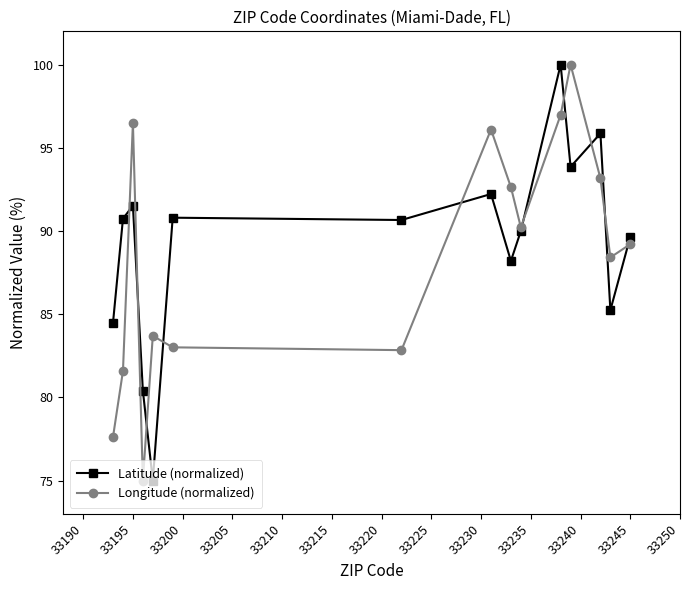

At how many categories does at least one series exceed 86?

12